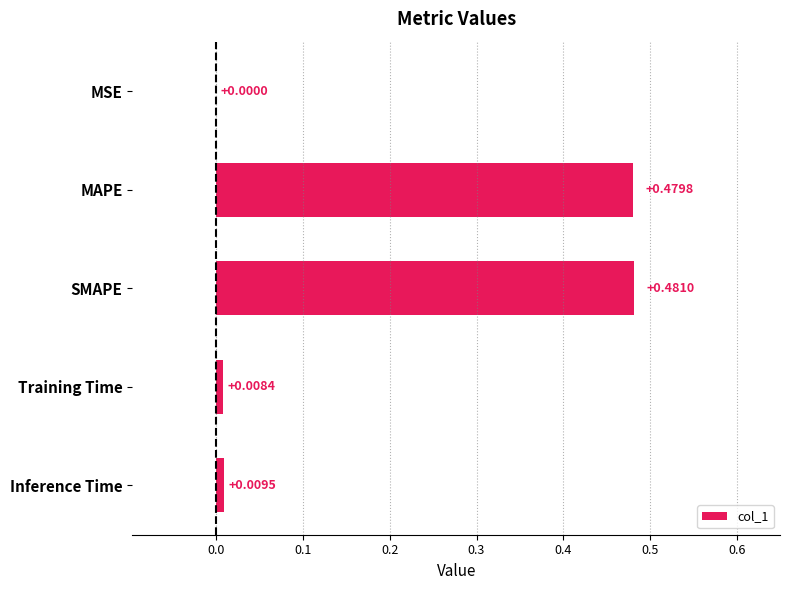

What is the sum of all values?

1.0